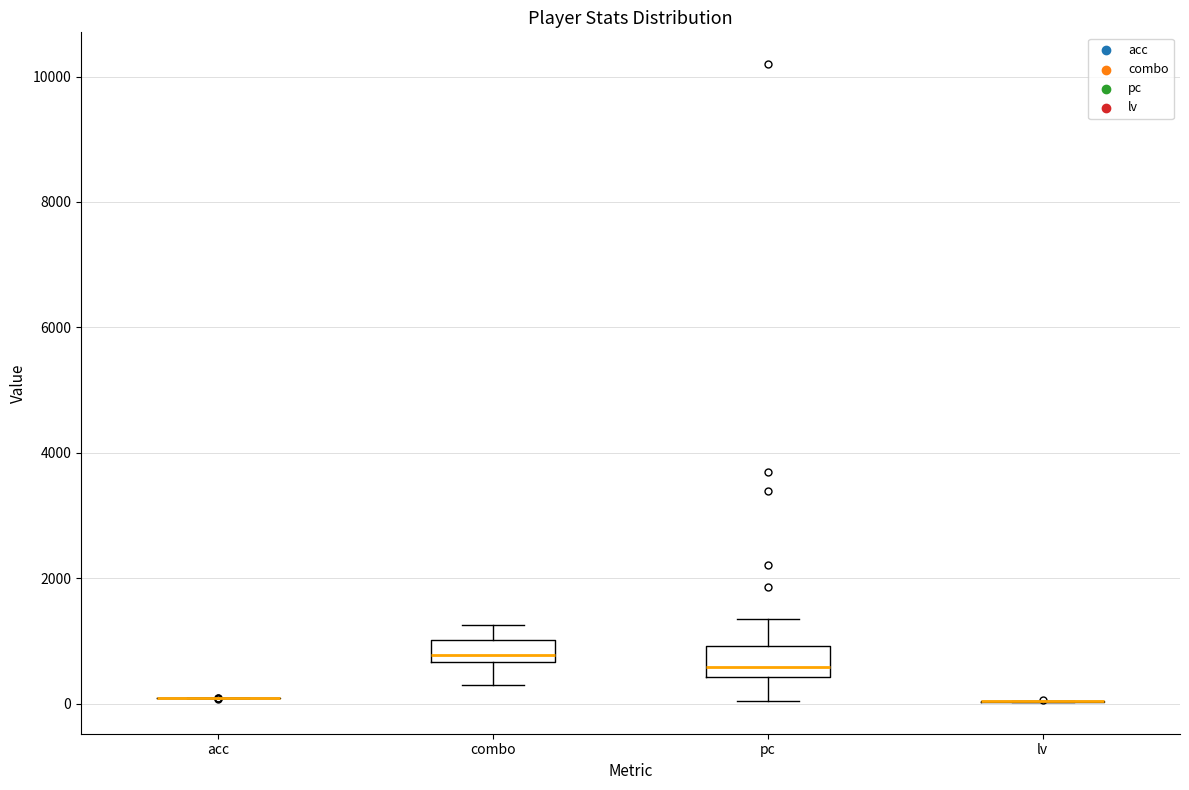

Reading left to right, transcribe this box plot: for each box, give where its median line is, the range the box spans, and where its two whiskers end, as read against the y-axis. The values are not printed on the chart, so give them approximately, as read against the axis.

acc: box collapsed to a line at 0, whiskers 0 to 0
combo: median 800, box 600 to 1000, whiskers 400 to 1200
pc: median 600, box 400 to 1000, whiskers 0 to 1400
lv: box collapsed to a line at 0, whiskers 0 to 0